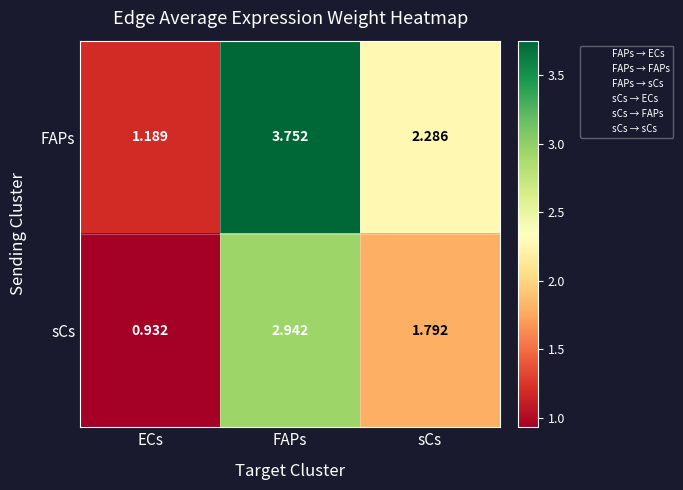

Which series has the largest total across all categories?

FAPs